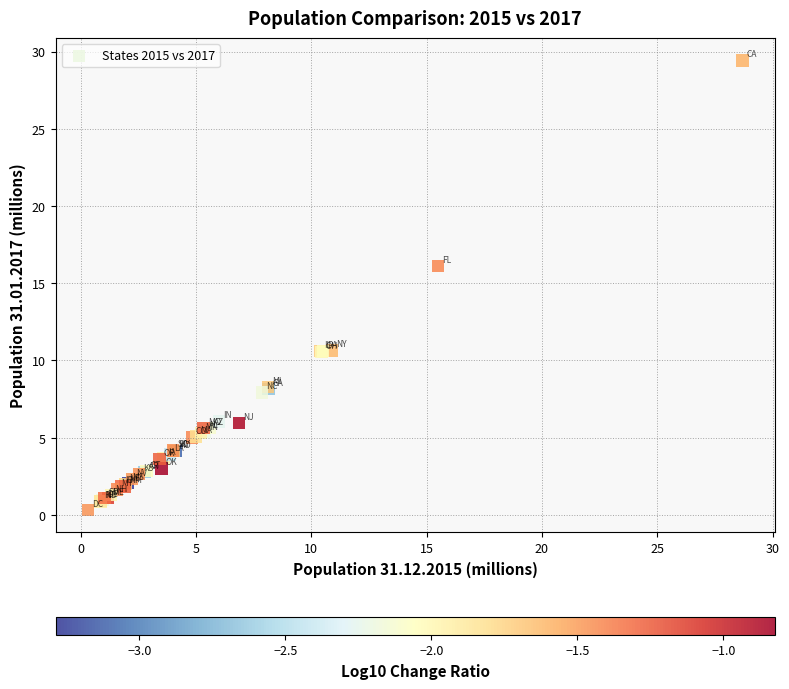

What Y value in the scatter plot is closest to 14?

16.1